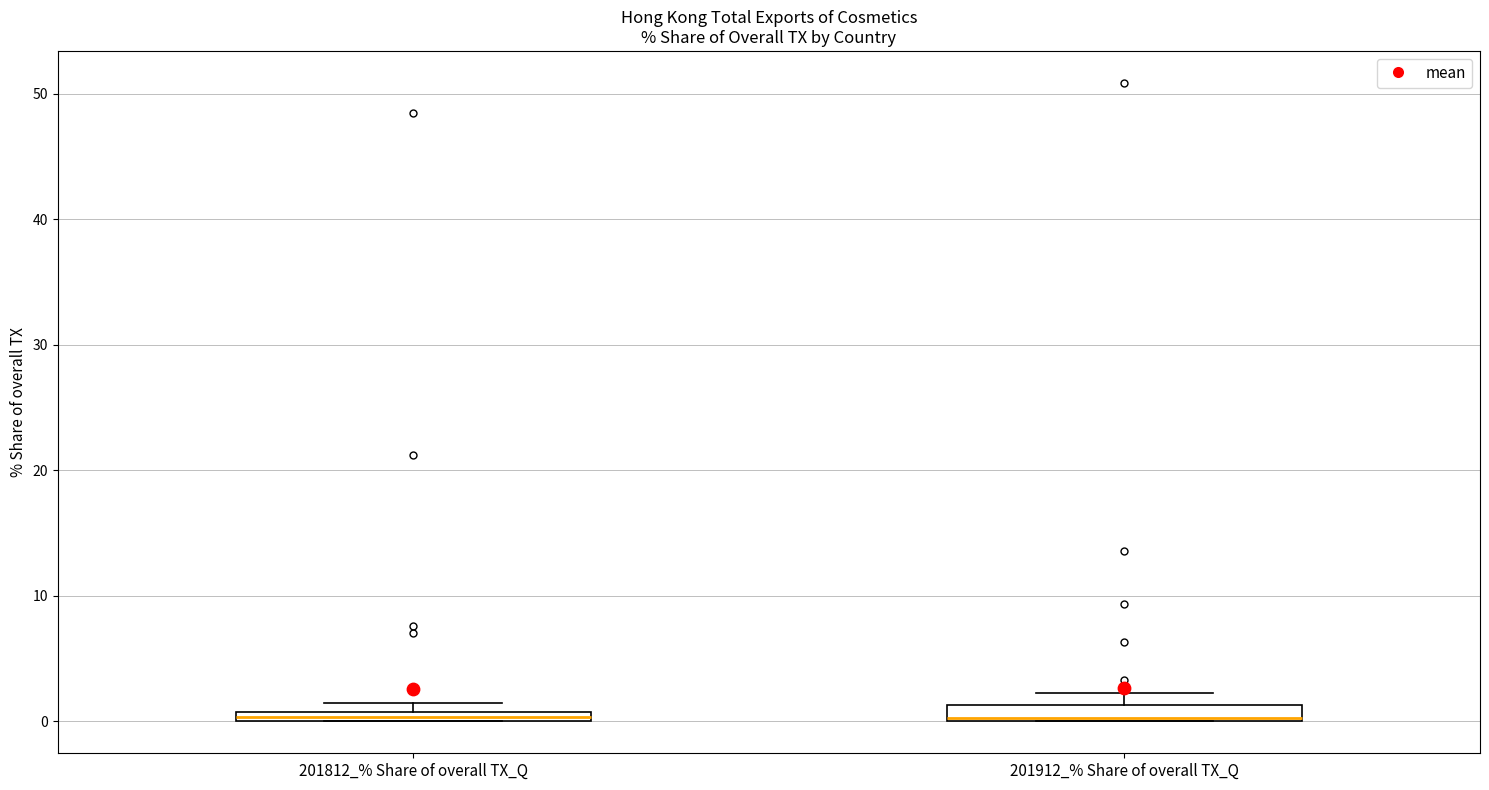

Where is the upper edge of the box for 201812_% Share of overall TX_Q on the y-axis? The values are not printed on the chart, so give them approximately, as read against the axis.

1